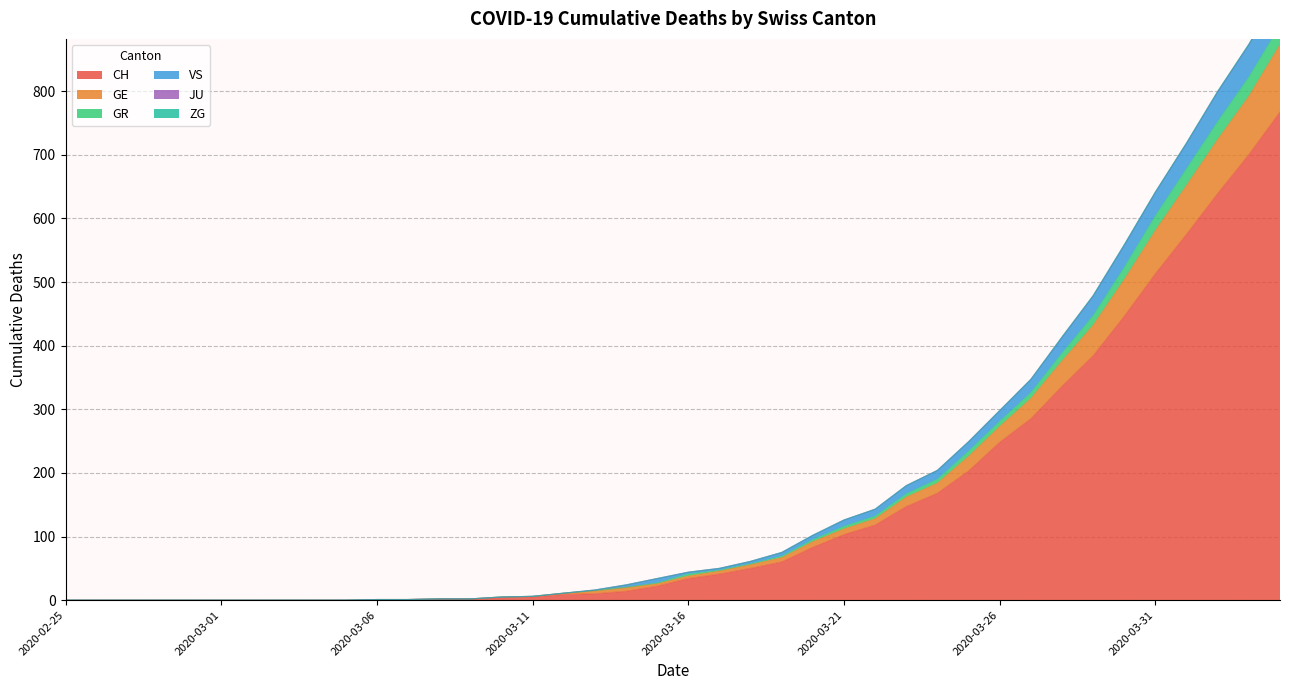

True or false: GR and GE cross at least once.

False